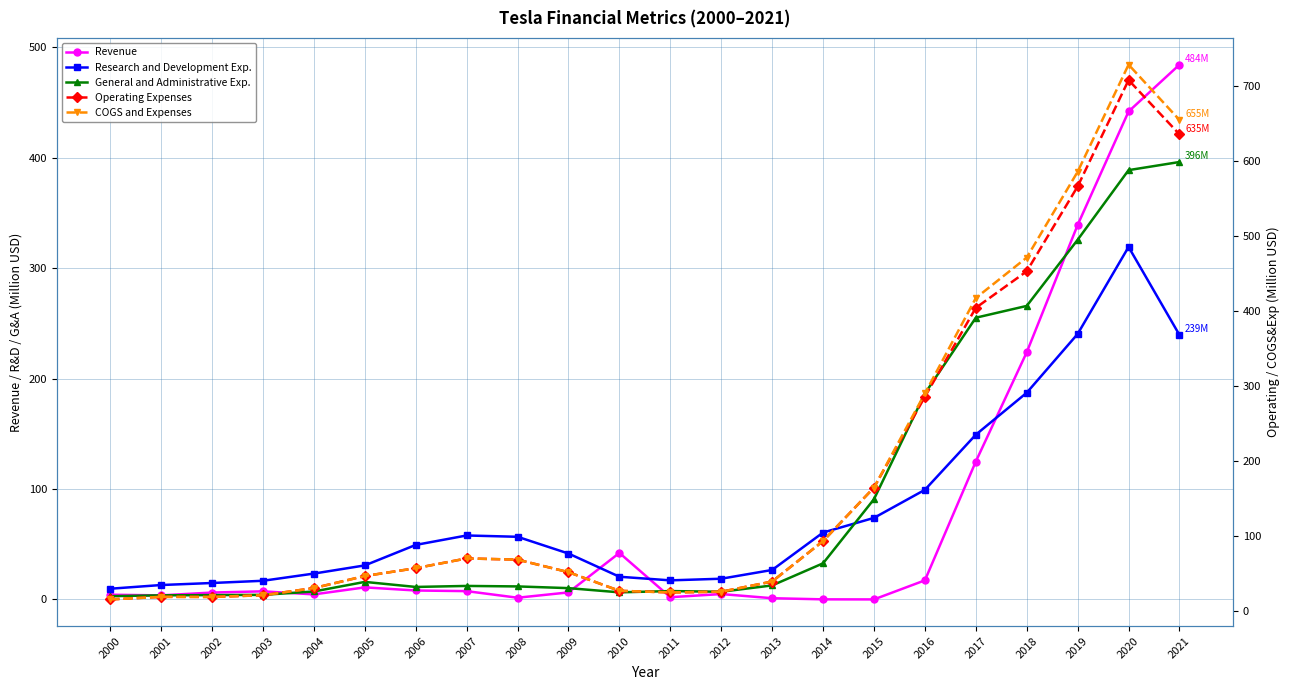

What is the difference between the second highest and second lowest values in the Operating Expenses series?

616.5